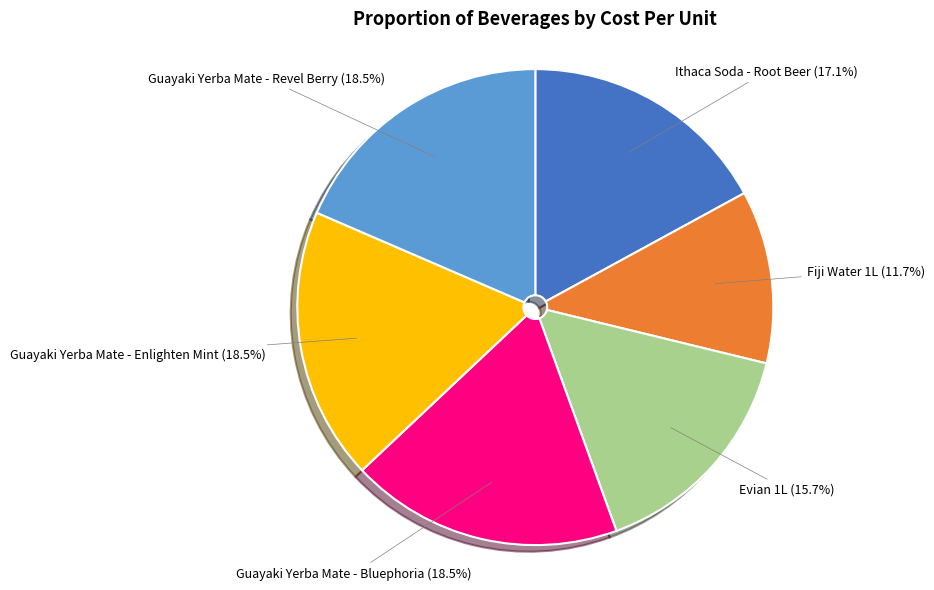

What portion of the pie excludes Guayaki Yerba Mate - Bluephoria?

81.5%